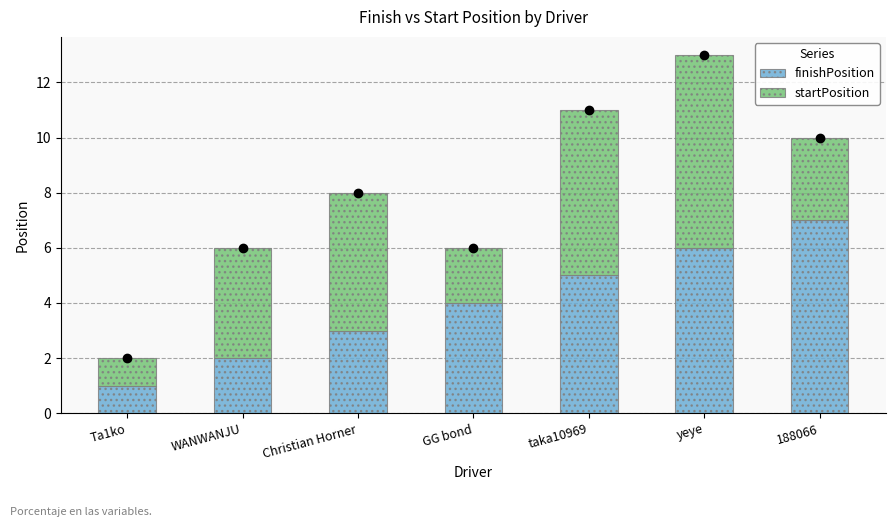

How many data points does each series have?

7